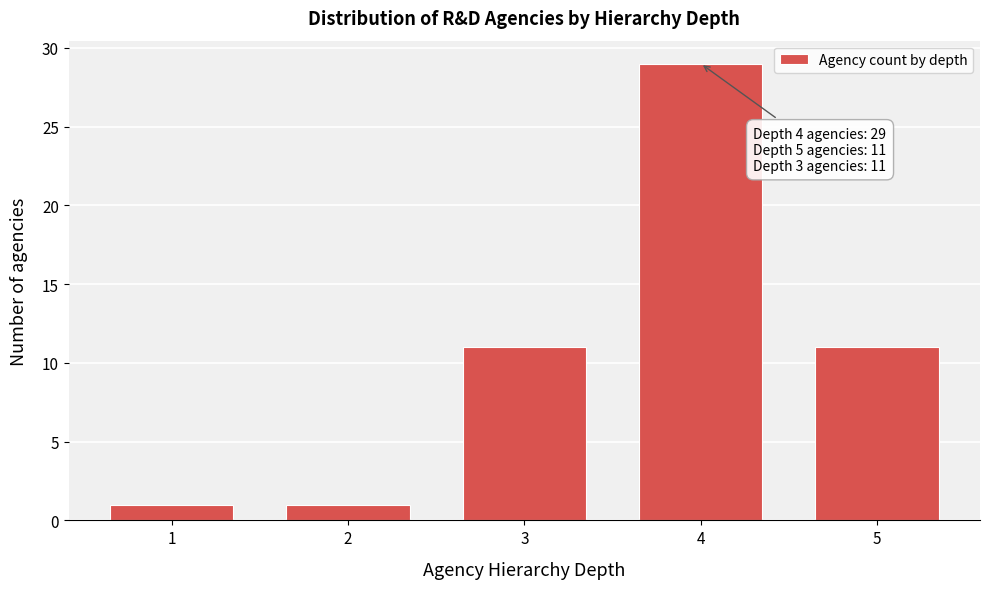

Reading right to left, extract all data points from this chart.

5=11	4=29	3=11	2=1	1=1